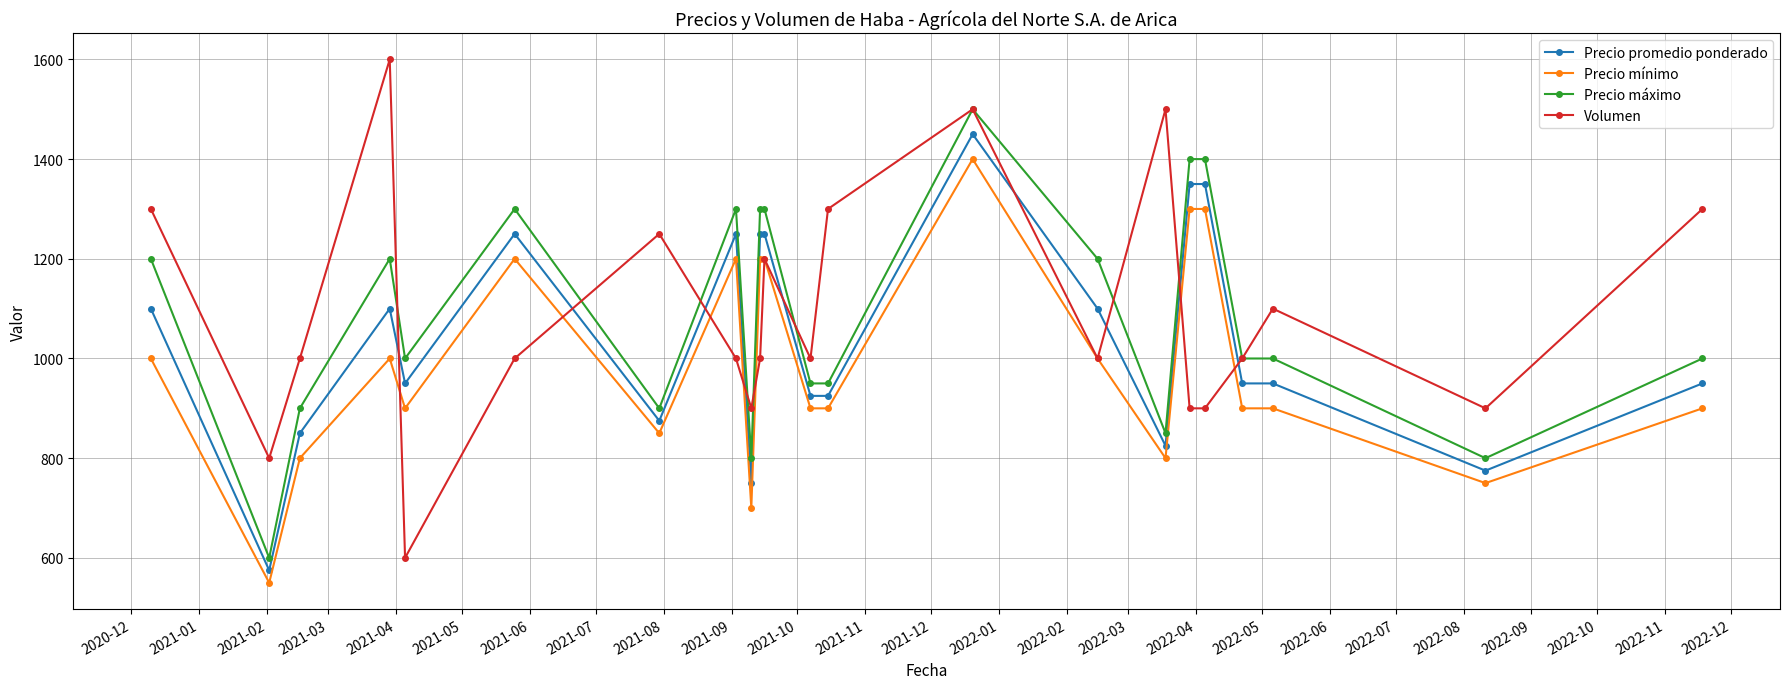

Which series has the widest spread of values?

Volumen